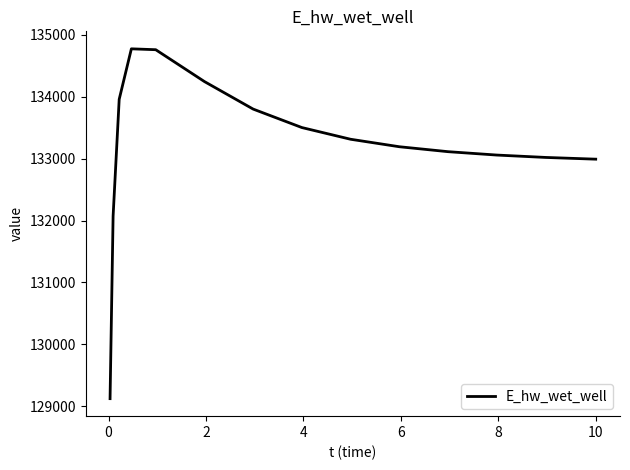

True or false: the data has more than 0 interior local peaks.

True